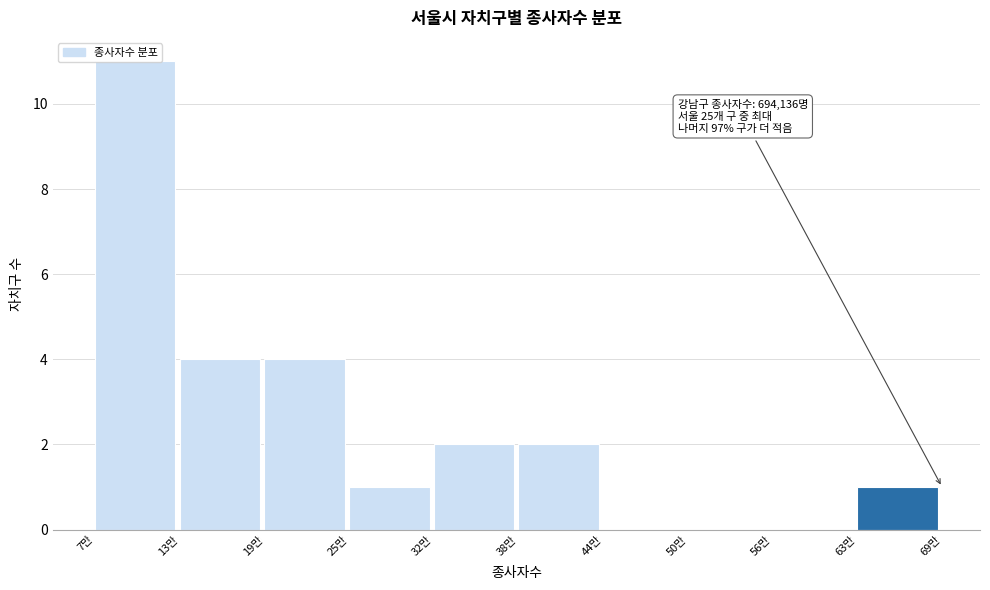

Which label corresponds to the largest value in the chart?

7만